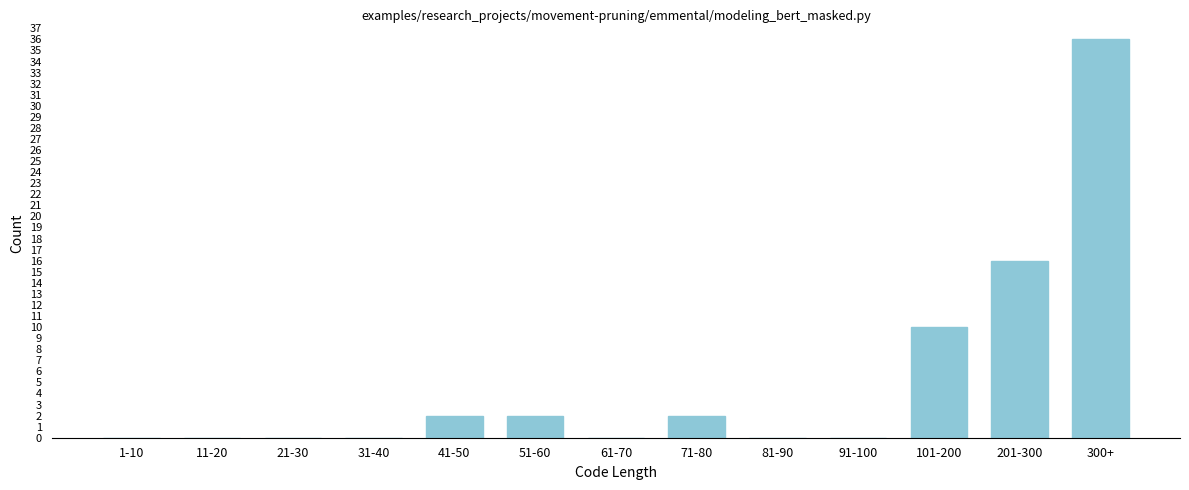

Reading left to right, transcribe all the data shown in this chart.

1-10=0	11-20=0	21-30=0	31-40=0	41-50=2	51-60=2	61-70=0	71-80=2	81-90=0	91-100=0	101-200=10	201-300=16	300+=36